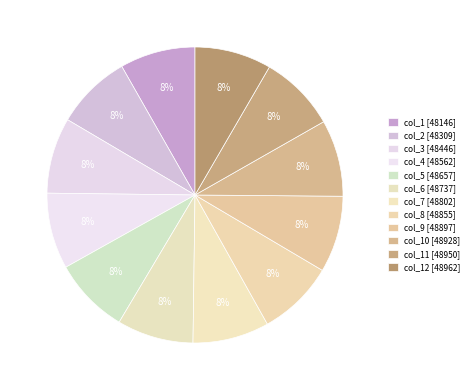

How many slices are in this pie chart?

12